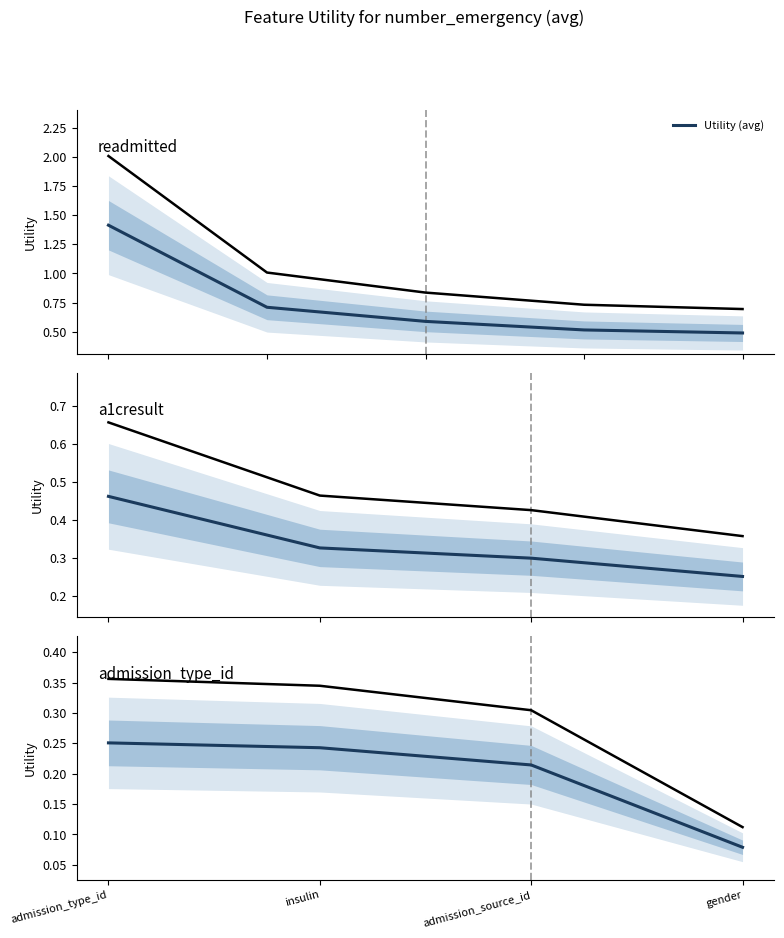

Where is the data nearest to the value 0?

gender